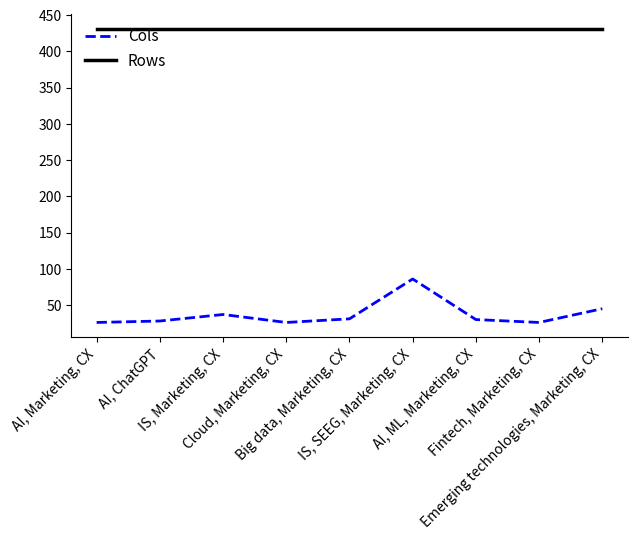

Which series has the widest spread of values?

Cols